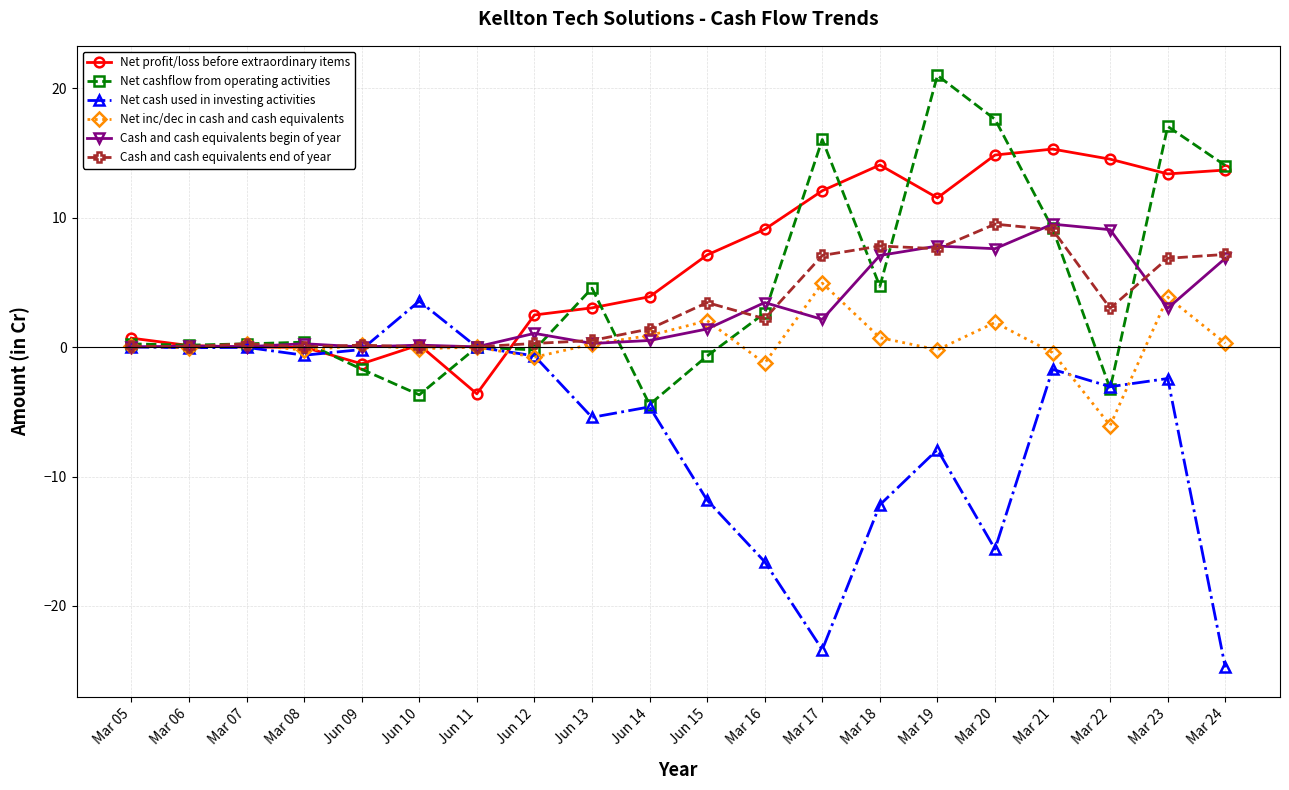

The Cash and cash equivalents begin of year series shows 0.1 at Jun 10. True or false?

True